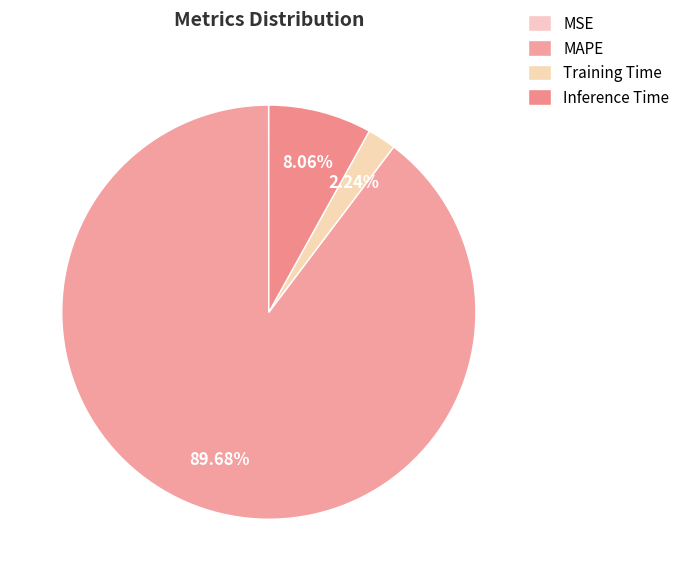

Do Training Time and MAPE together represent more than half of the pie?

Yes